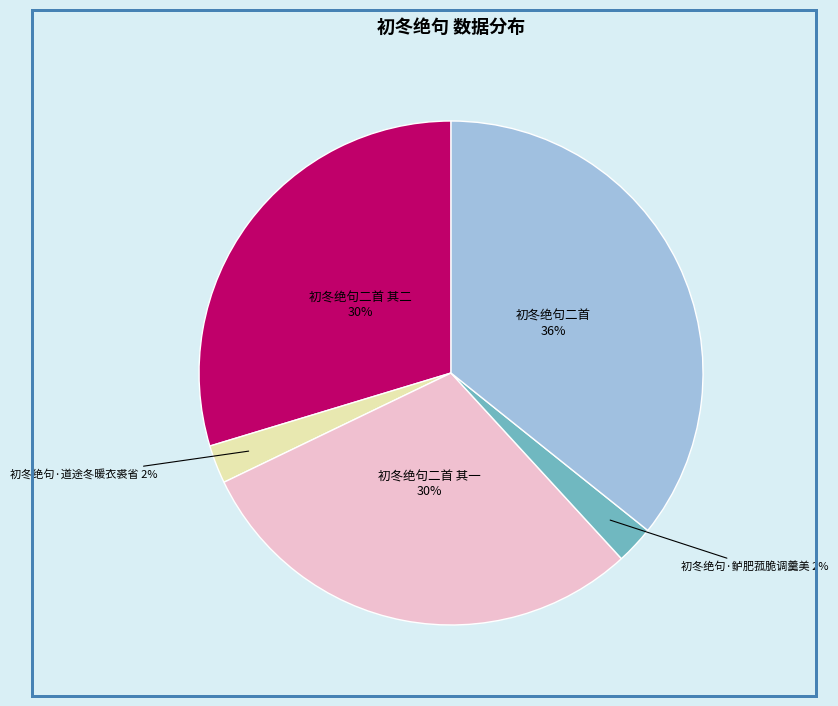

Does any single category account for the majority?

No